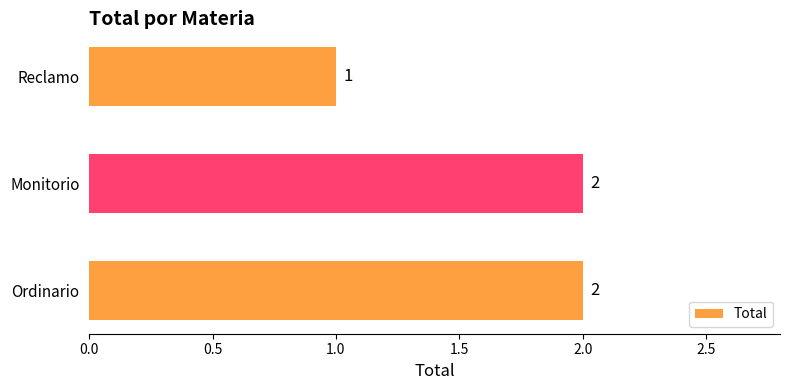

Does the chart contain any negative values?

No